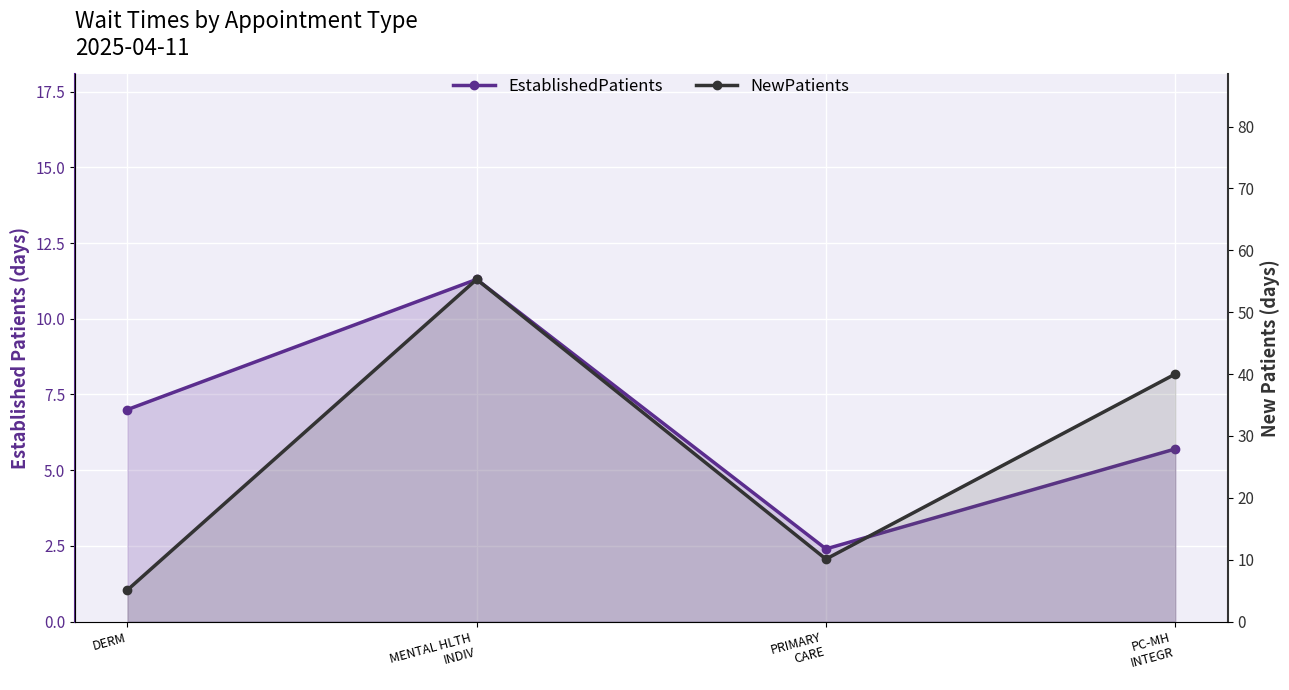

True or false: EstablishedPatients and NewPatients cross at least once.

True